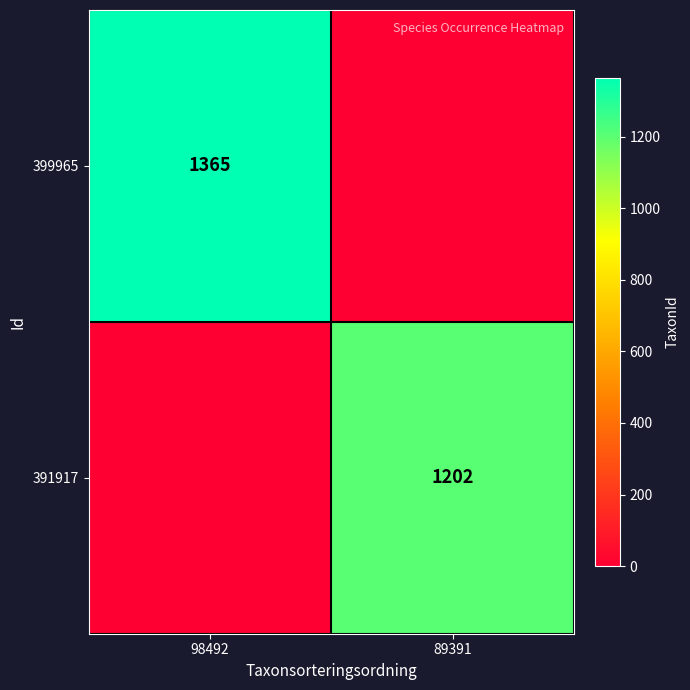

True or false: 399965 has a value of 1872 at 98492.

False